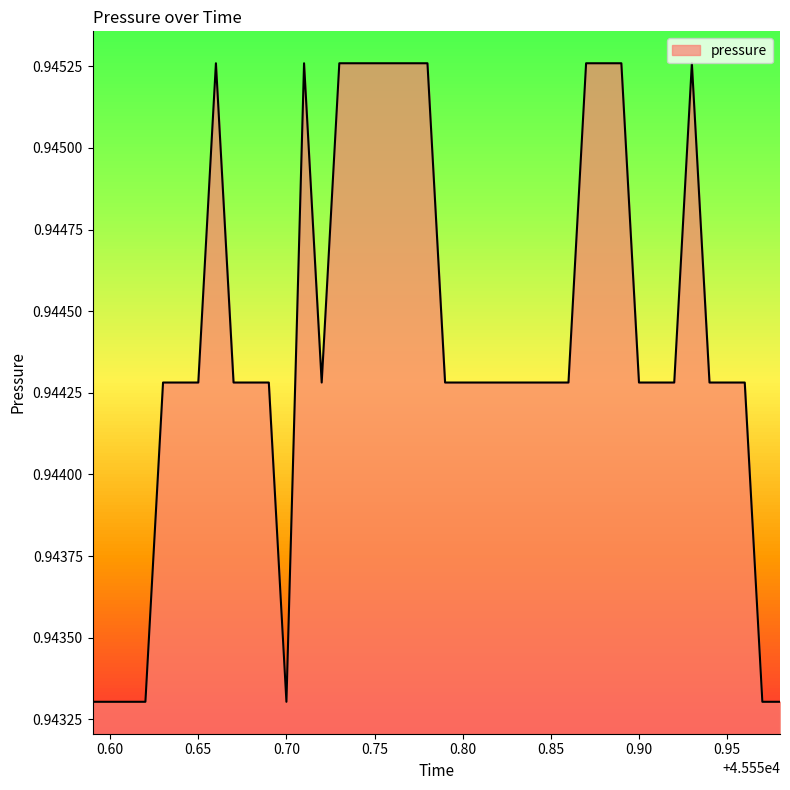

What is the sum of all values?

37.8